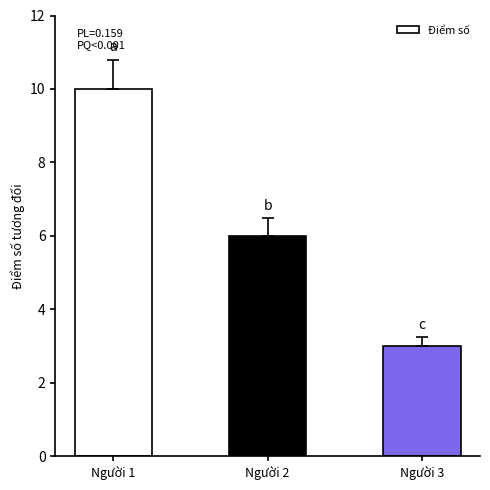

What is the sum of the values at Người 3 and Người 2?

9